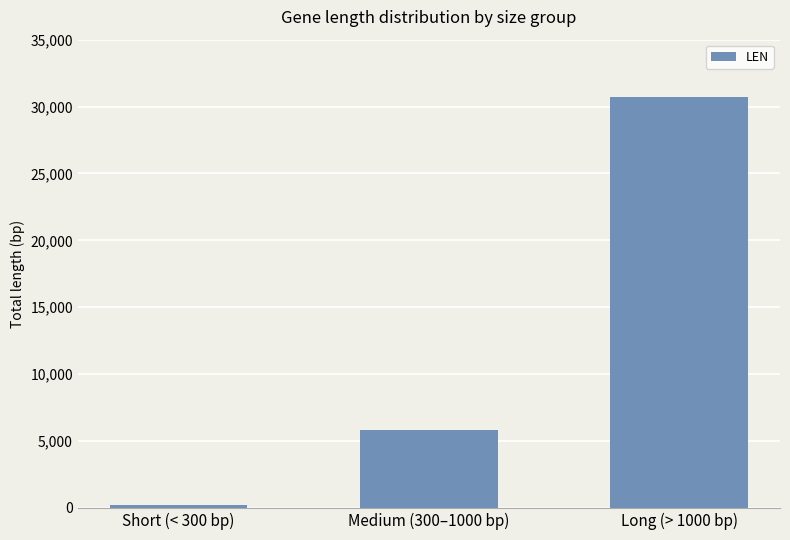

Approximately how many times larger is the value at Long (> 1000 bp) compared to Short (< 300 bp)?

165.0